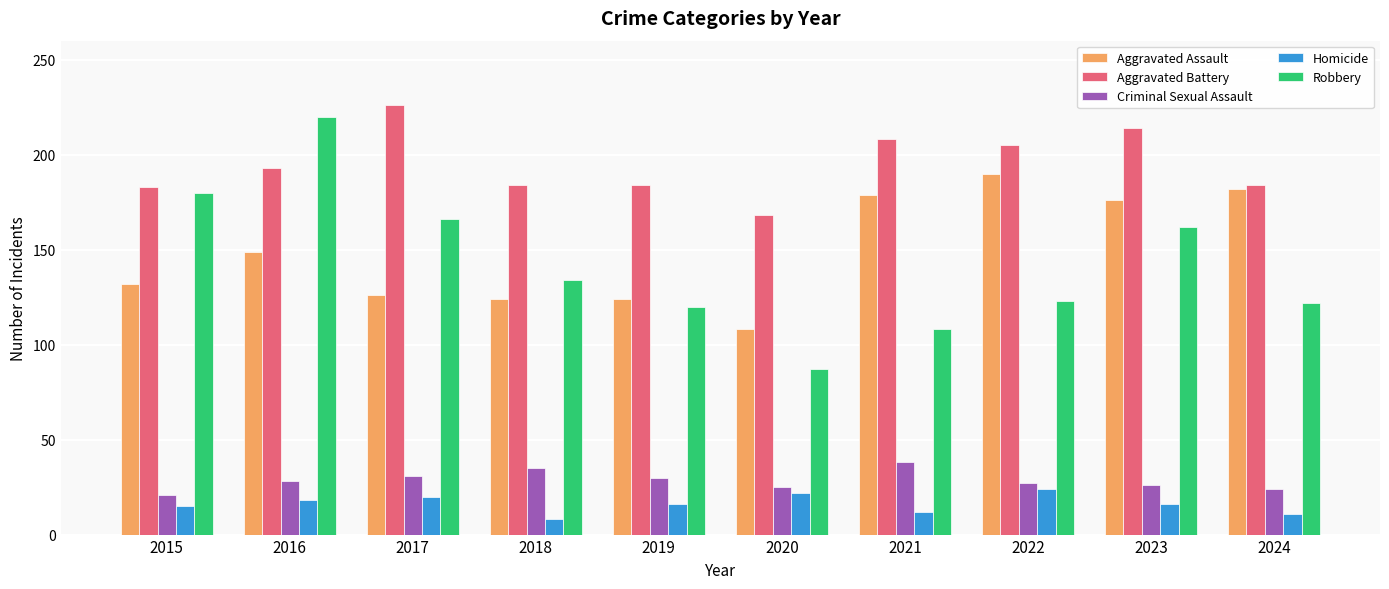

What is the maximum value for Homicide?

24